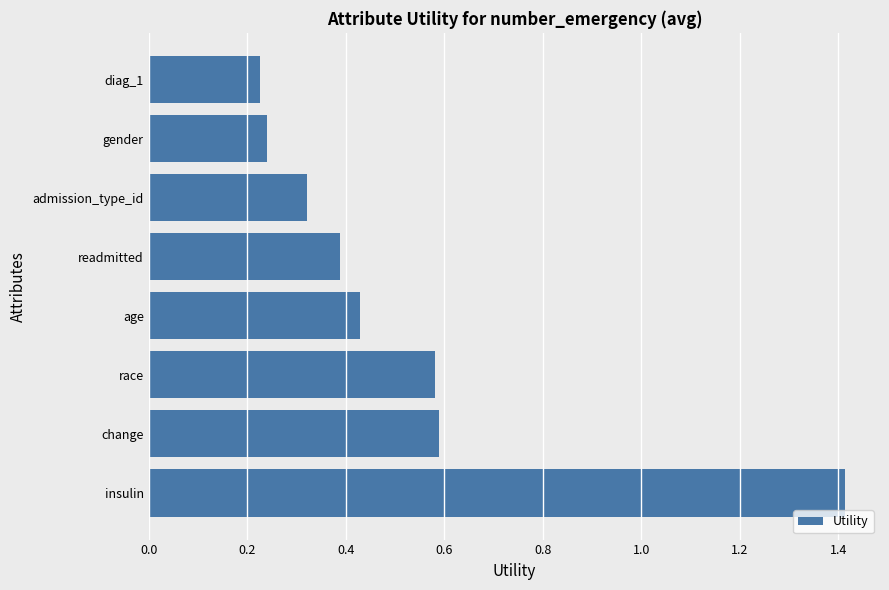

What is the average value?

0.5